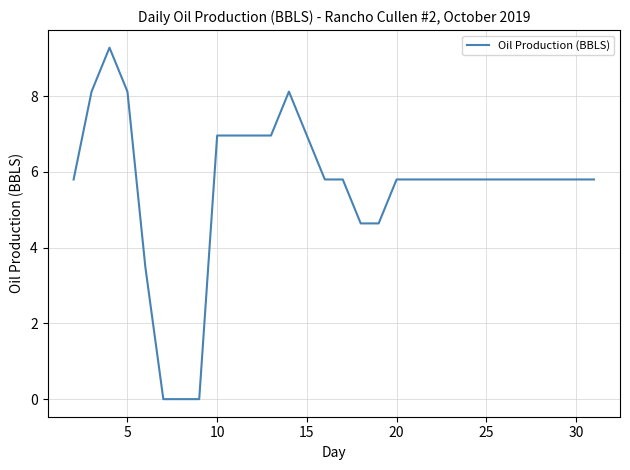

What is the difference between the maximum and minimum values?

9.3